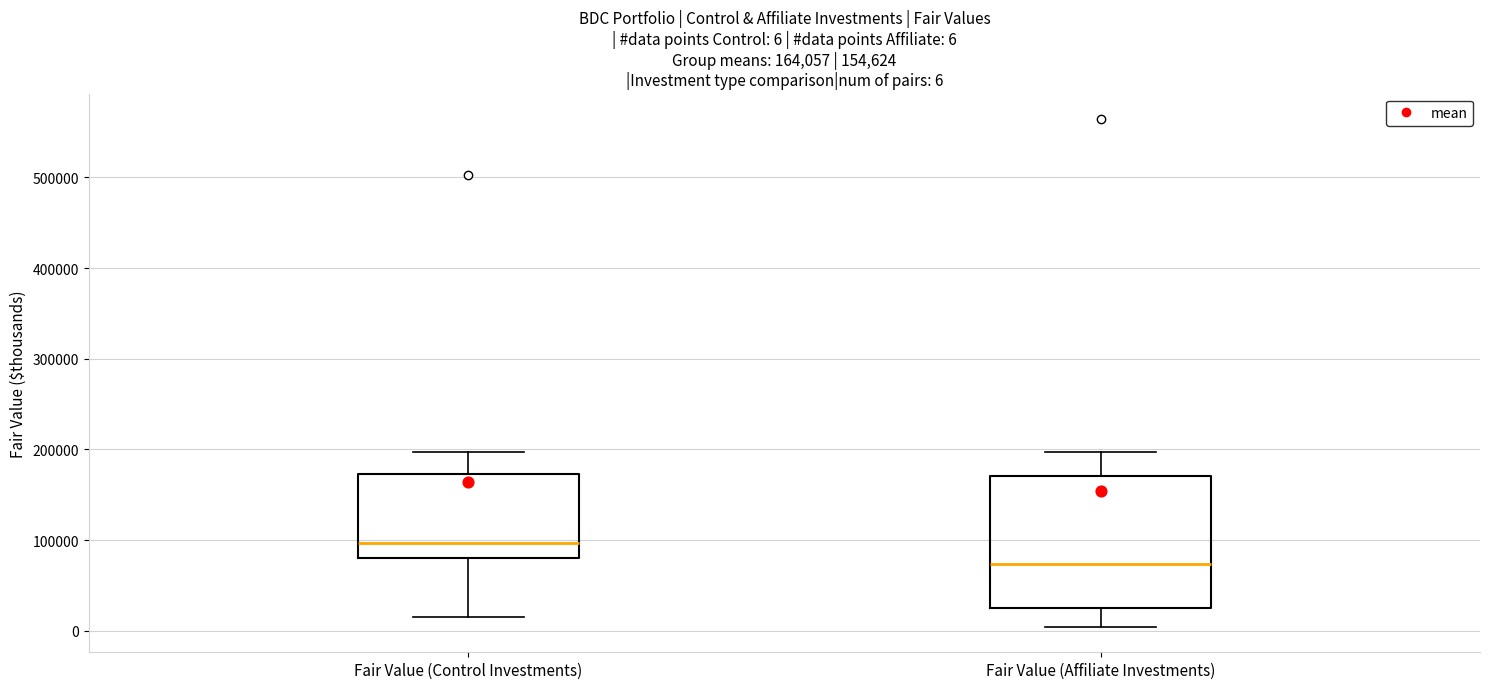

Which box is the tallest, from its lower edge to its upper edge?

Fair Value (Affiliate Investments)